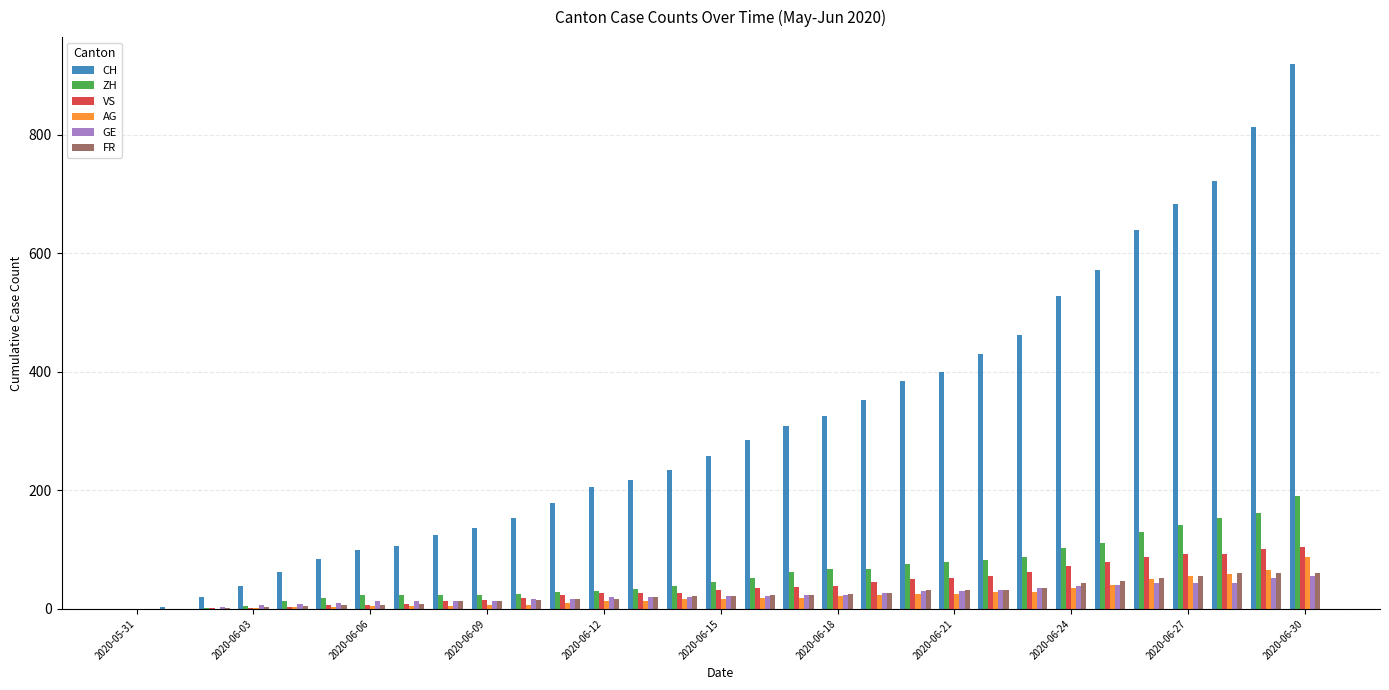

Which series has the largest total across all categories?

CH